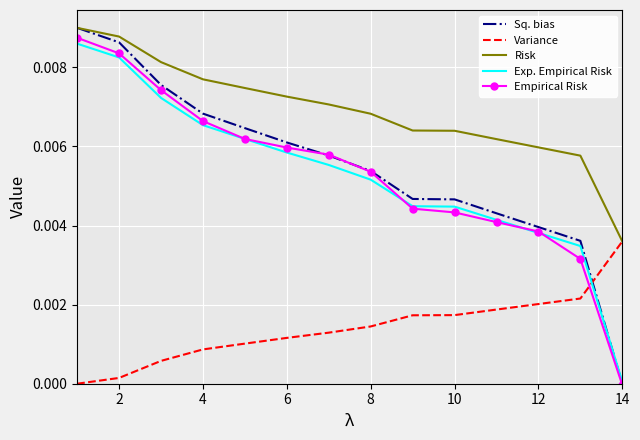

Which series has the largest range (max minus min)?

Sq. bias